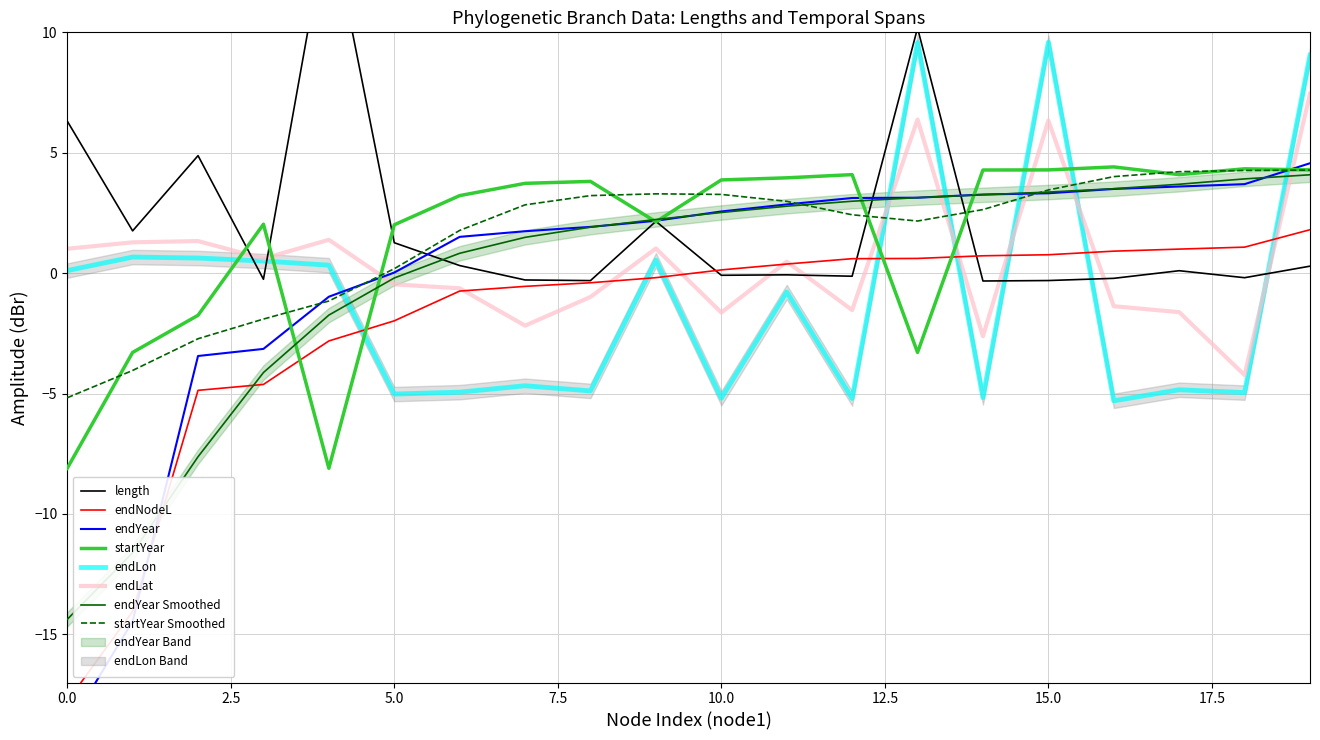

What is the minimum value shown in the chart?

-18.9